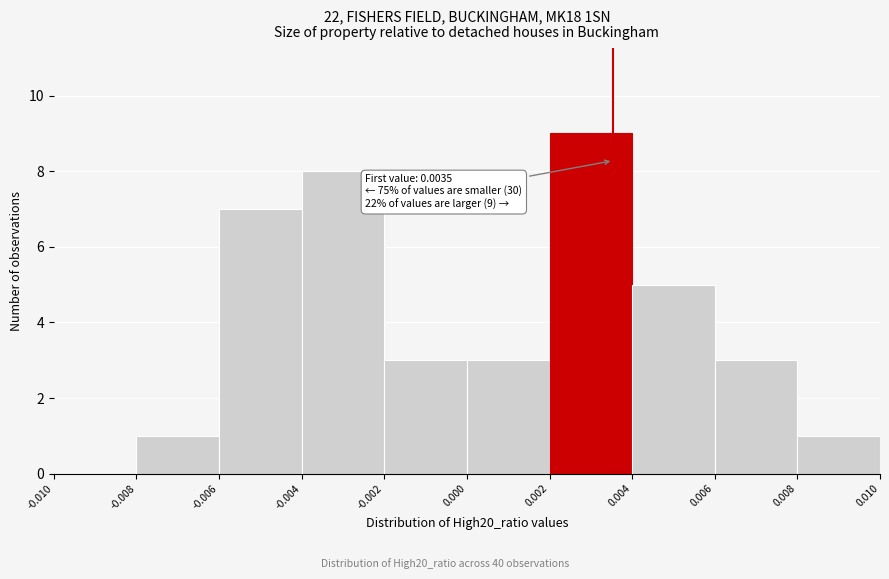

Which range on the x-axis has the tallest bar?

0.002 to 0.004